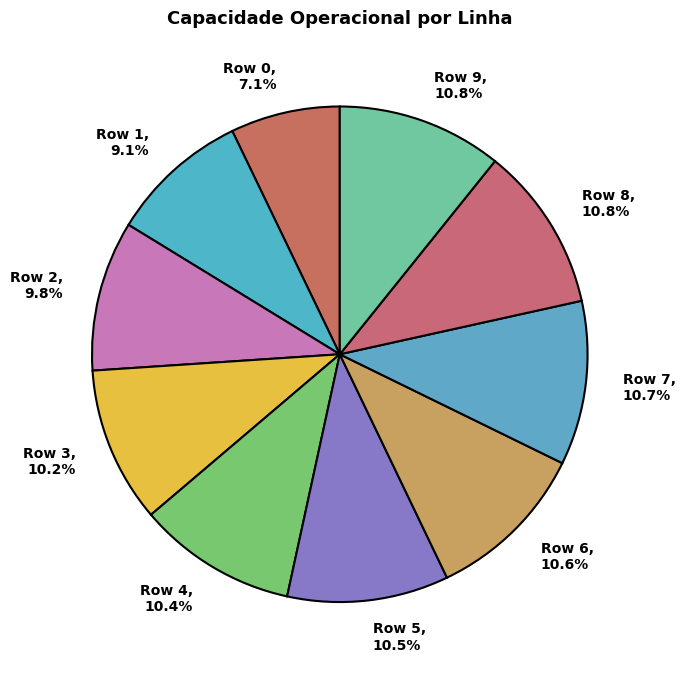

Which category has the smallest portion of the pie?

Row 0